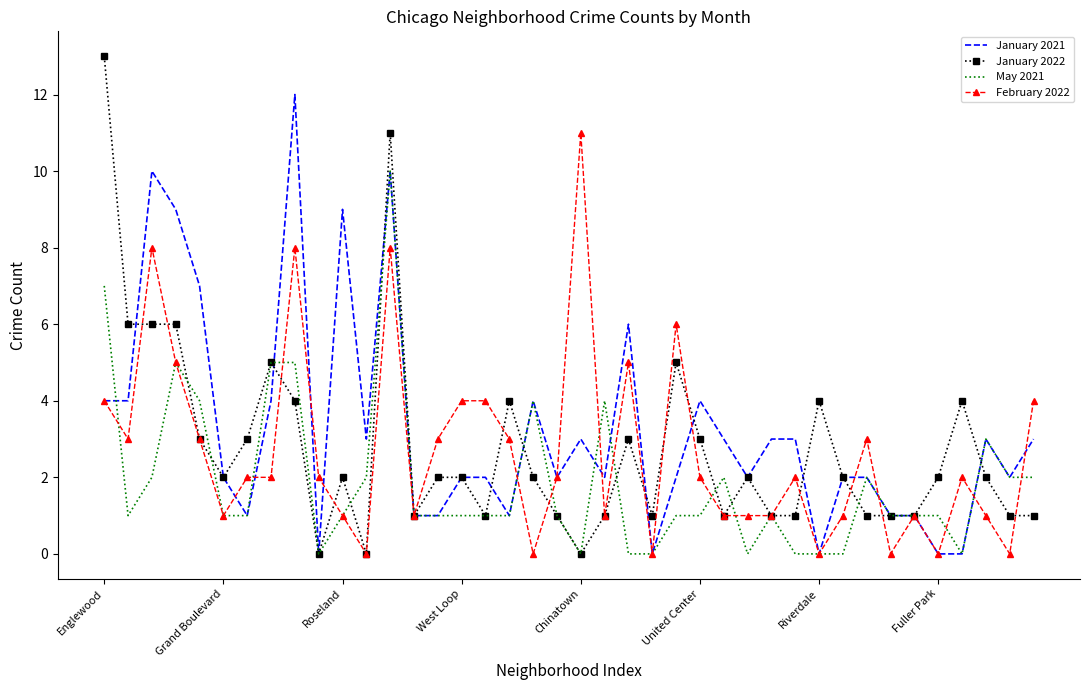

What is the greatest value displayed?

13